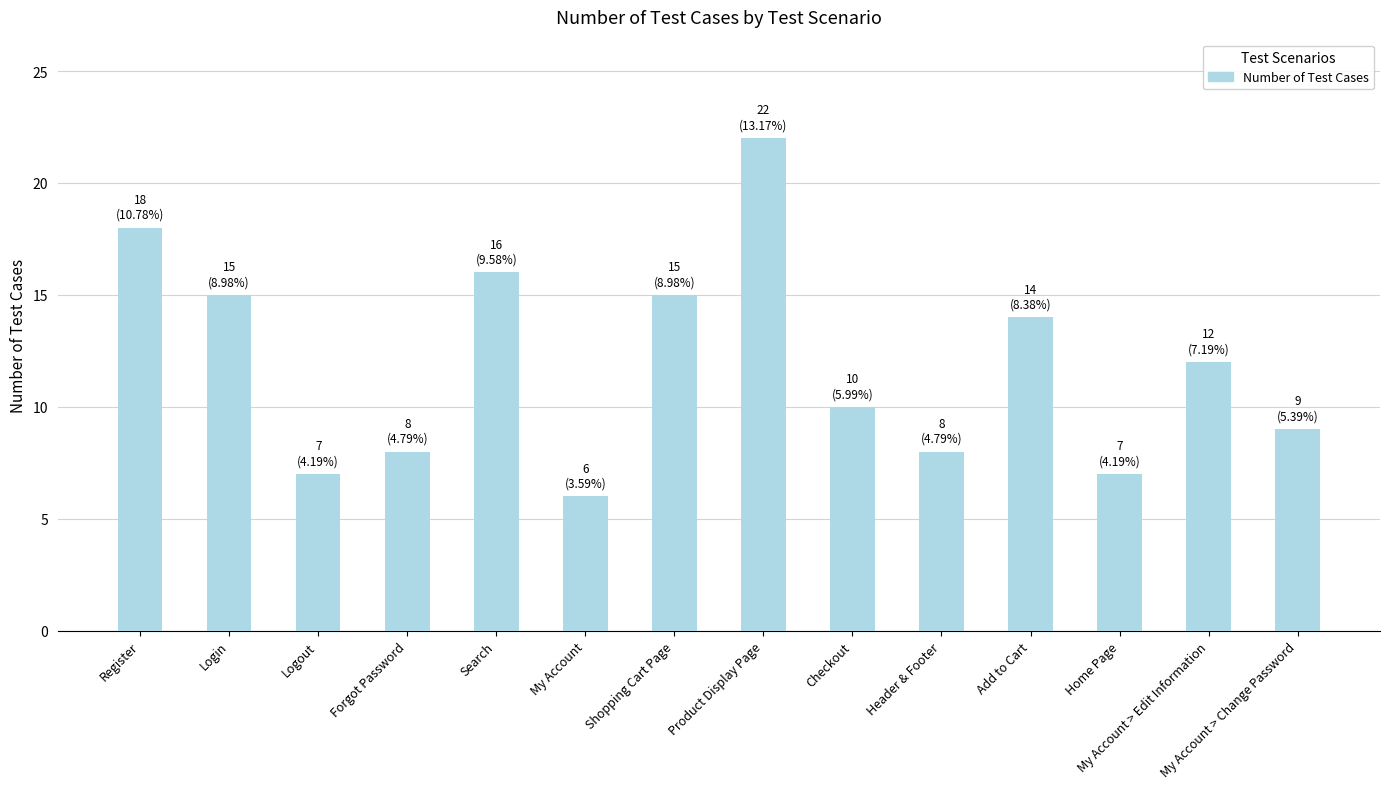

Reading right to left, transcribe all the data shown in this chart.

9	12	7	14	8	10	22	15	6	16	8	7	15	18